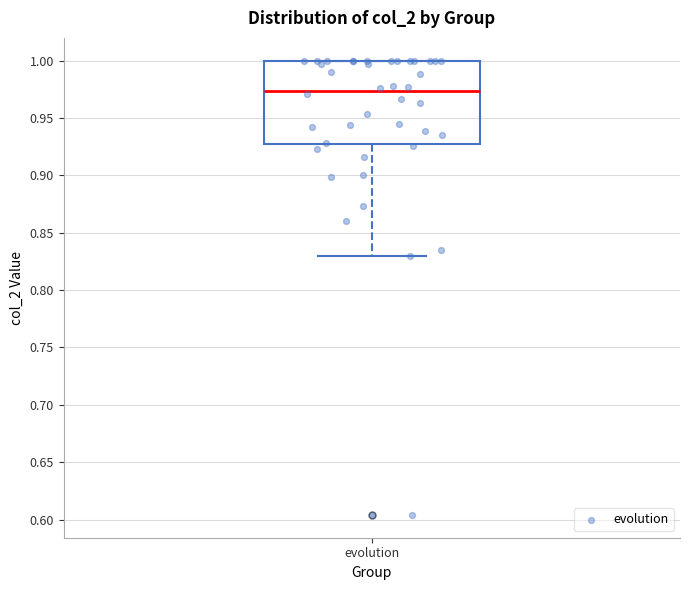

Read this box plot against the y-axis: the position of the median line, the range covered by the box, and the ends of both whiskers. The values are not printed on the chart, so give them approximately, as read against the axis.

median 0.975, box 0.930 to 1.000, whiskers 0.830 to 1.000